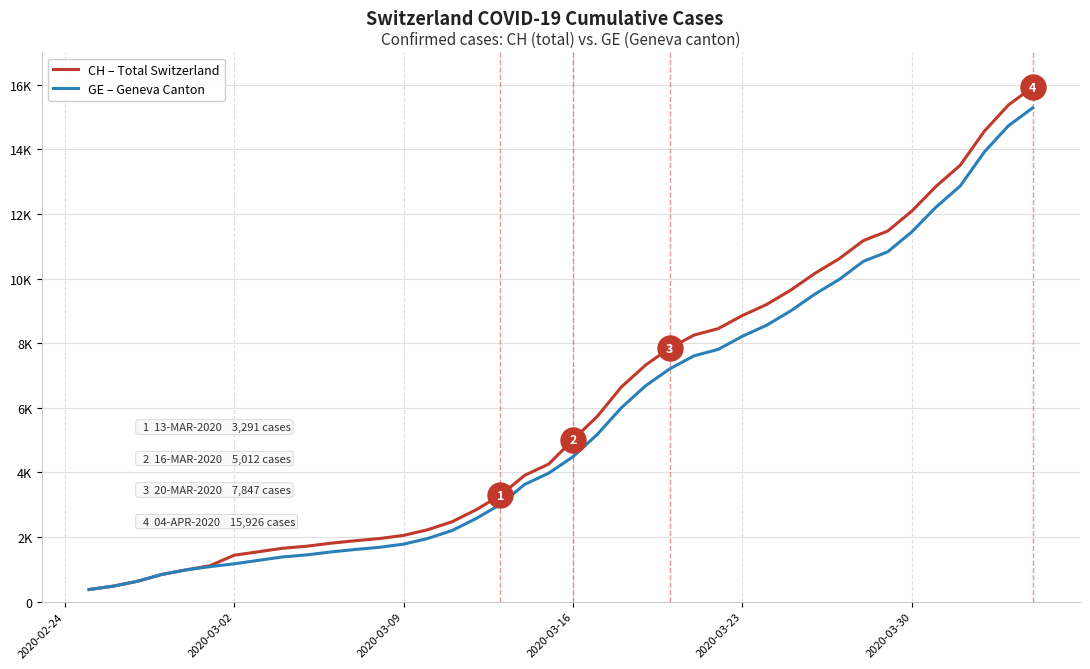

Is this an area chart (filled region under the line)?

No